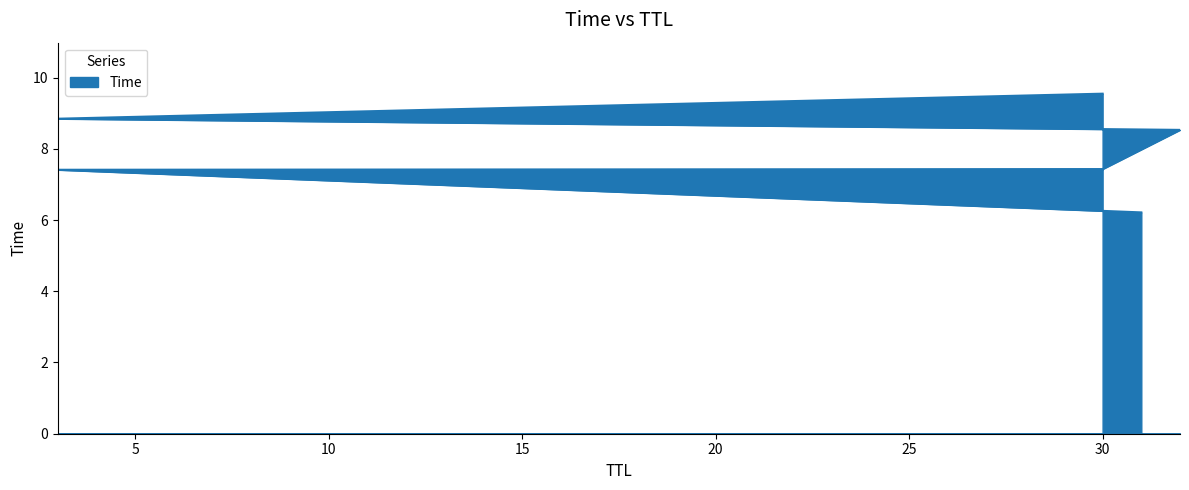

What is the sum of the values at 30 and 32?

18.1